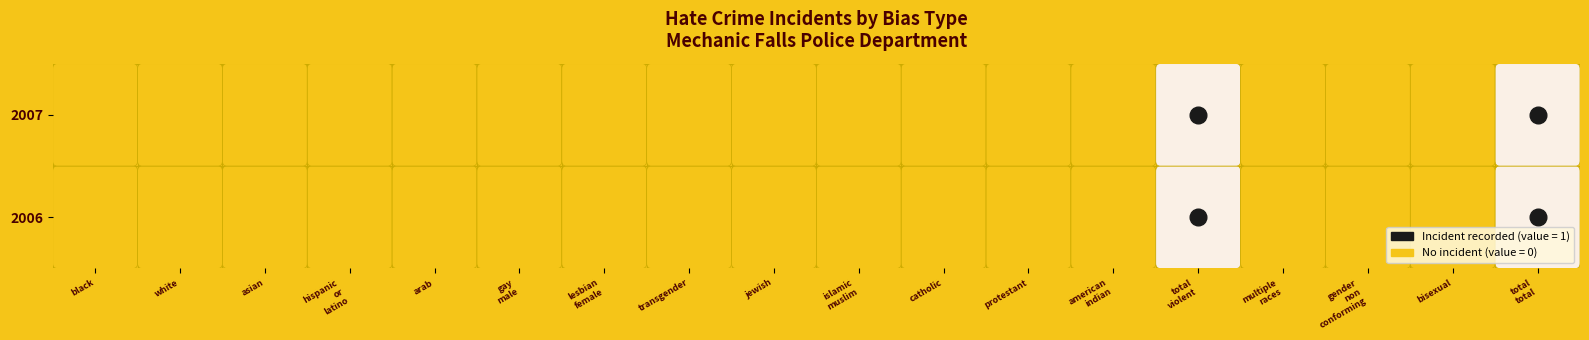

True or false: 2006 has a value of 0 at anti_catholic.

False